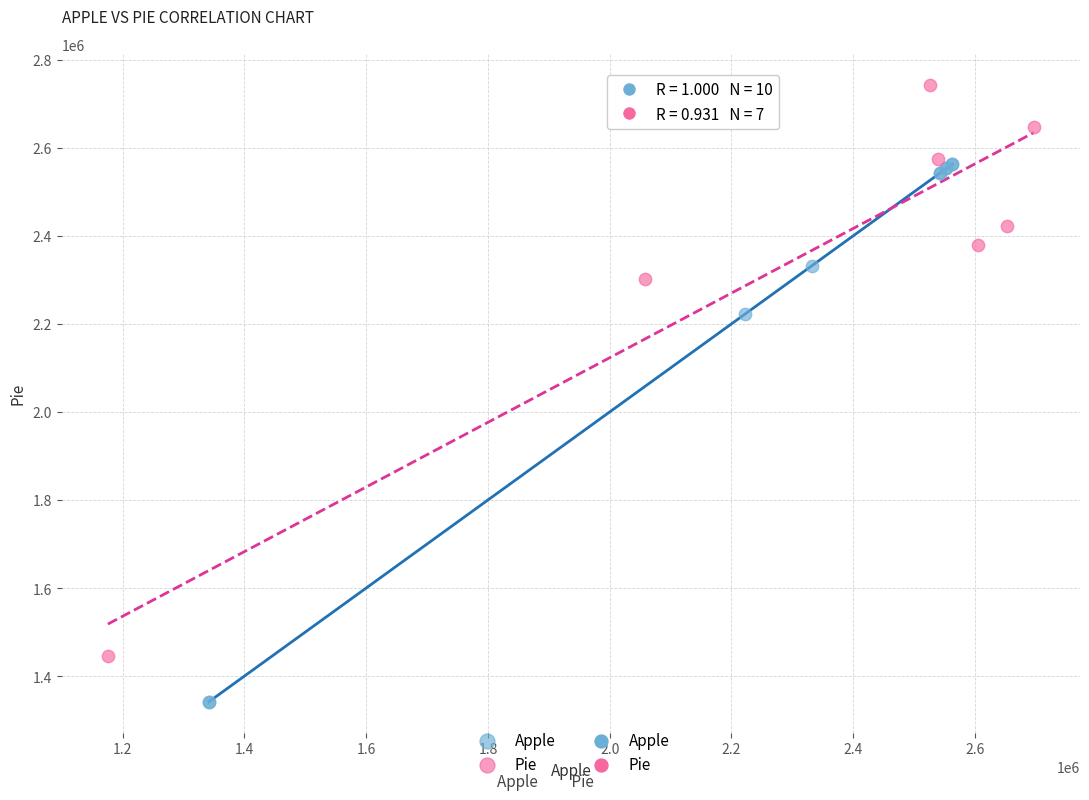

Which series contains the lowest Y value?

Apple